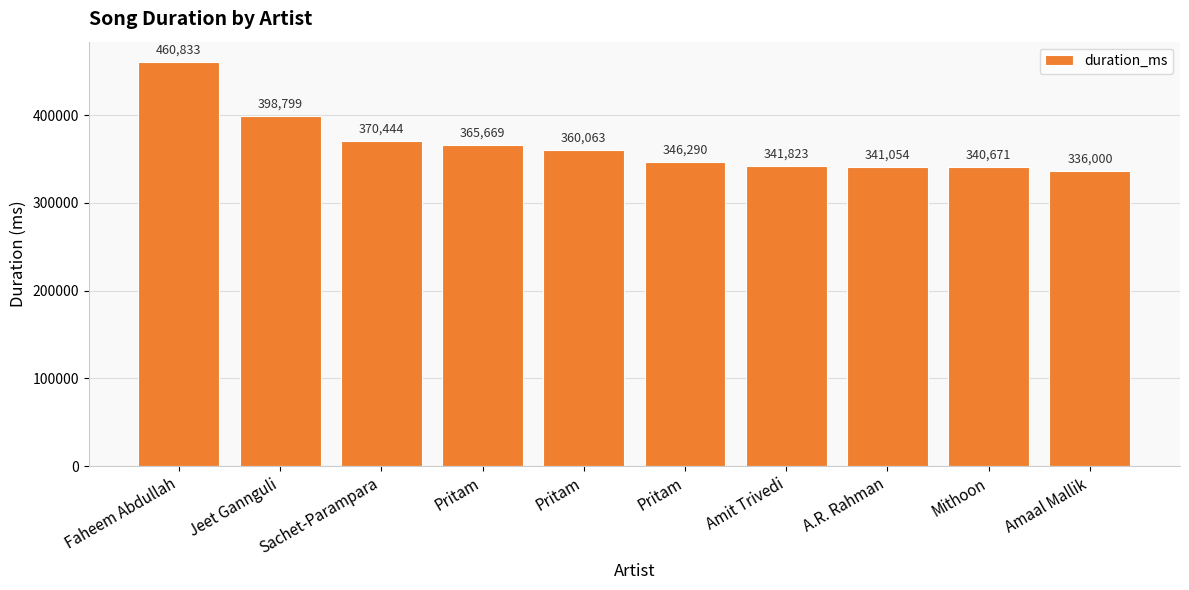

Does the chart contain any negative values?

No